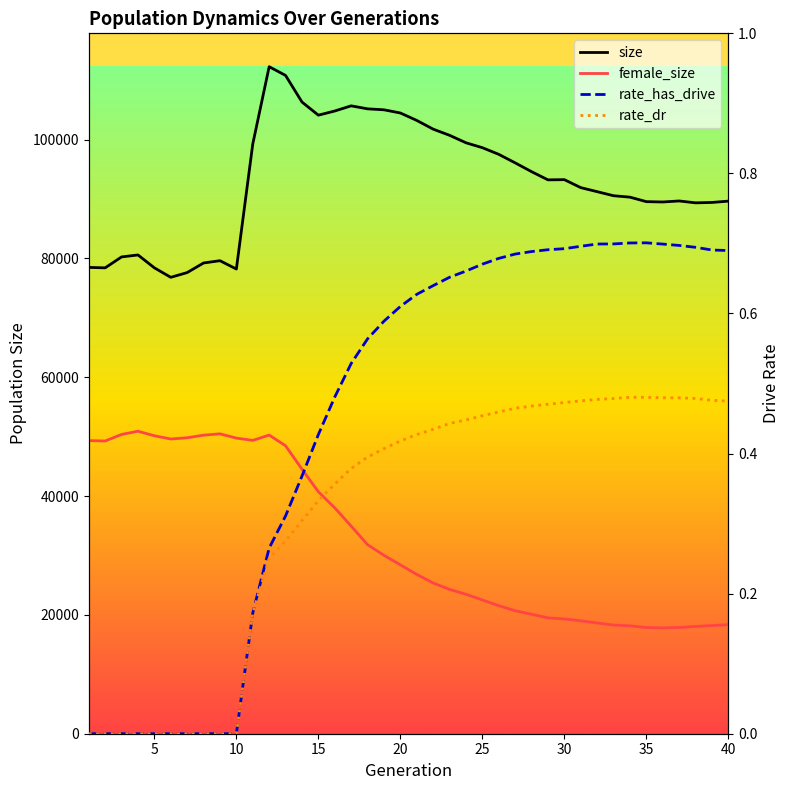

Reading right to left, transcribe all the data shown in this chart.

size: 89649.0	89426.0	89360.0	89677.0	89505.0	89561.0	90318.0	90556.0	91241.0	91922.0	93264.0	93229.0	94608.0	96092.0	97525.0	98643.0	99471.0	100728.0	101766.0	103234.0	104483.0	105022.0	105184.0	105690.0	104819.0	104117.0	106332.0	110805.0	112279.0	99267.0	78218.0	79620.0	79237.0	77622.0	76825.0	78421.0	80589.0	80257.0	78420.0	78491.0
female_size: 18362.0	18199.0	18061.0	17883.0	17815.0	17877.0	18164.0	18289.0	18640.0	19006.0	19317.0	19498.0	20116.0	20698.0	21553.0	22511.0	23470.0	24294.0	25368.0	26811.0	28427.0	30026.0	31817.0	34950.0	38013.0	40727.0	44530.0	48471.0	50271.0	49371.0	49760.0	50478.0	50255.0	49815.0	49609.0	50150.0	50917.0	50374.0	49273.0	49339.0
rate_has_drive: 0.7	0.7	0.7	0.7	0.7	0.7	0.7	0.7	0.7	0.7	0.7	0.7	0.7	0.7	0.7	0.7	0.7	0.7	0.6	0.6	0.6	0.6	0.6	0.5	0.5	0.4	0.4	0.3	0.3	0.2	0.0	0.0	0.0	0.0	0.0	0.0	0.0	0.0	0.0	0.0
rate_dr: 0.5	0.5	0.5	0.5	0.5	0.5	0.5	0.5	0.5	0.5	0.5	0.5	0.5	0.5	0.5	0.5	0.4	0.4	0.4	0.4	0.4	0.4	0.4	0.4	0.4	0.3	0.3	0.3	0.3	0.2	0.0	0.0	0.0	0.0	0.0	0.0	0.0	0.0	0.0	0.0